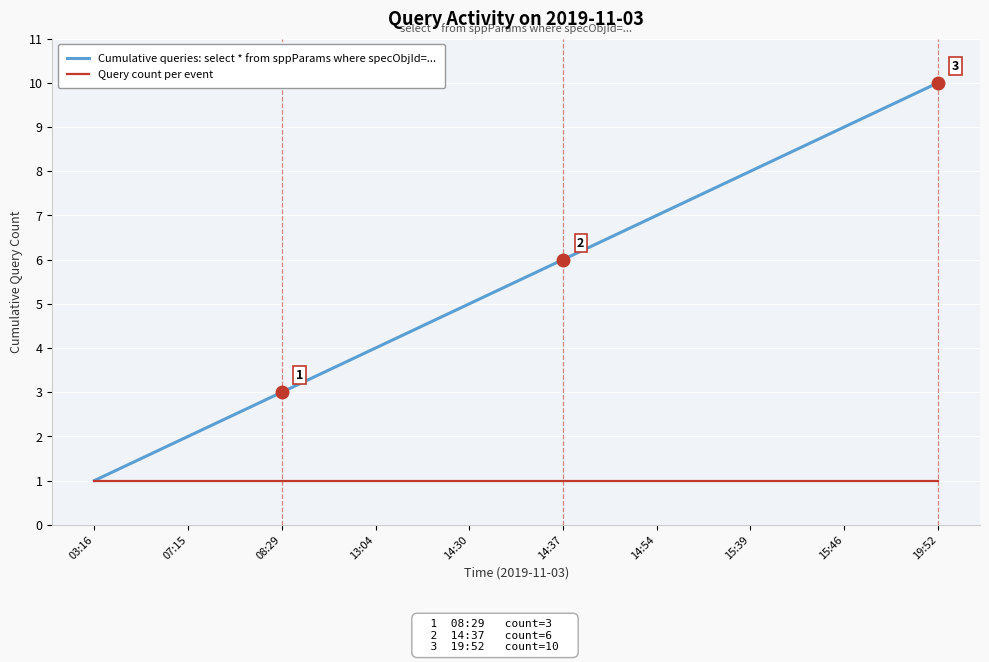

What is the total value across all series at 15:46?

10